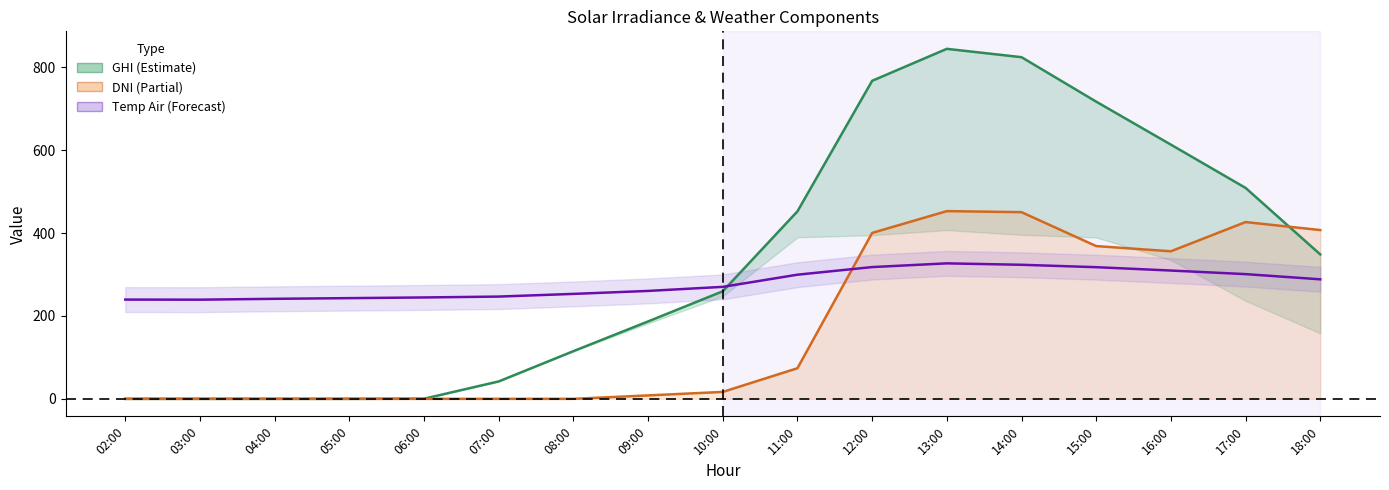

In temp_air (center), how many points are lower than both neighbors (excluding endpoints)?

1